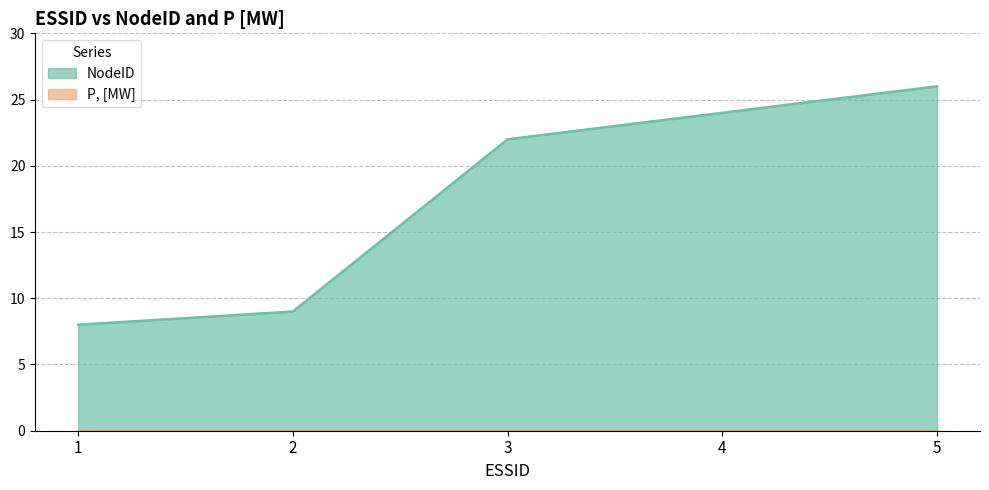

List the labels in order of value, smallest first.

1, 2, 3, 4, 5